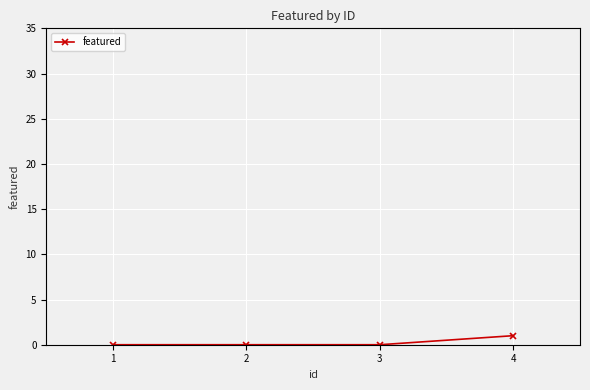

Between 2 and 4, which is larger?

4